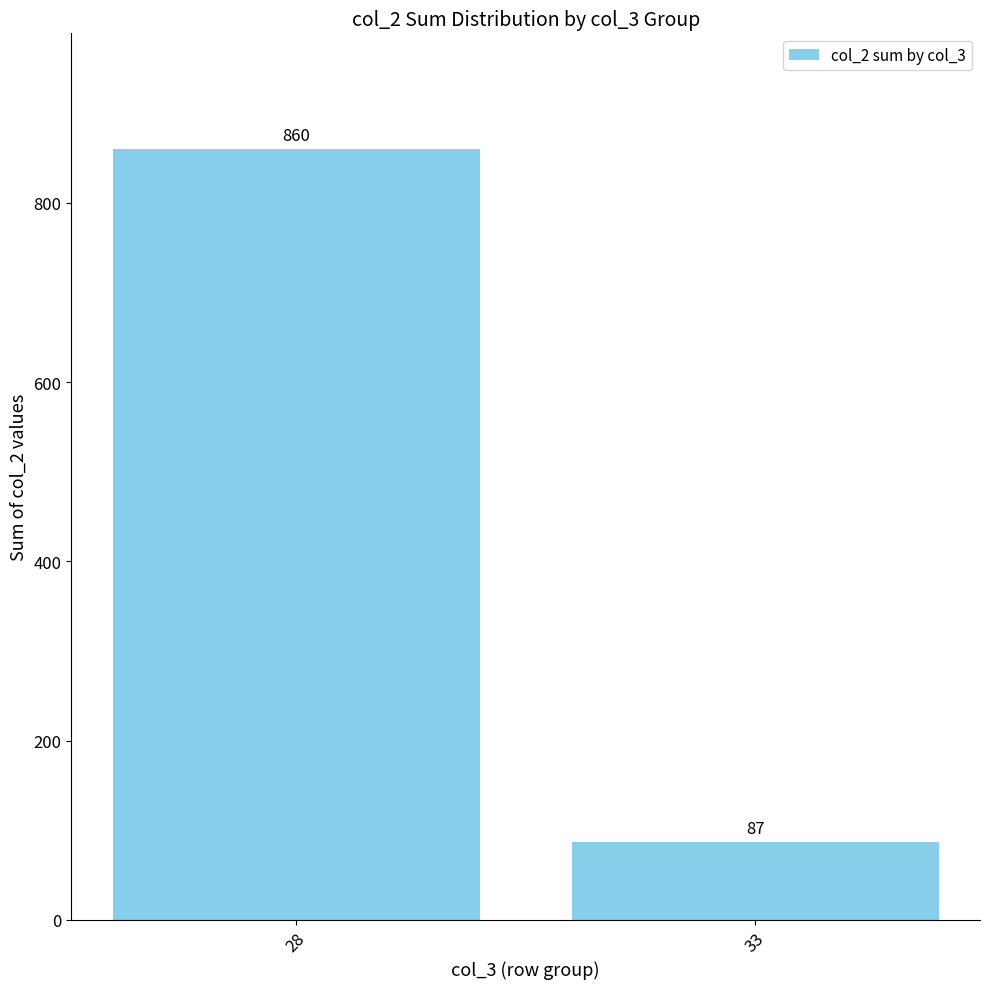

What is the change in value from 28 to 33?

-773